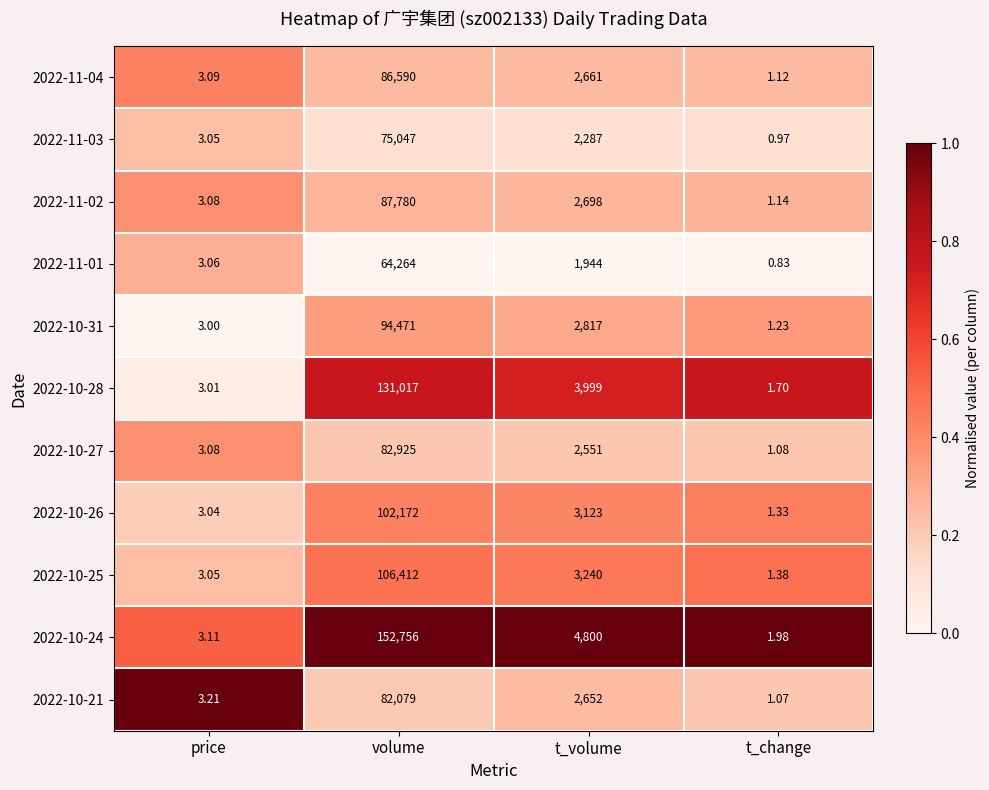

At which label does 2022-10-31 first exceed 2817?

volume